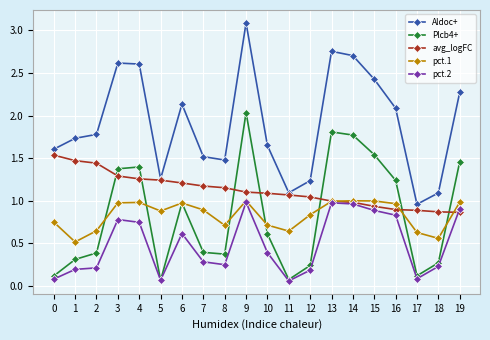

True or false: Aldoc+ and Plcb4+ cross at least once.

False